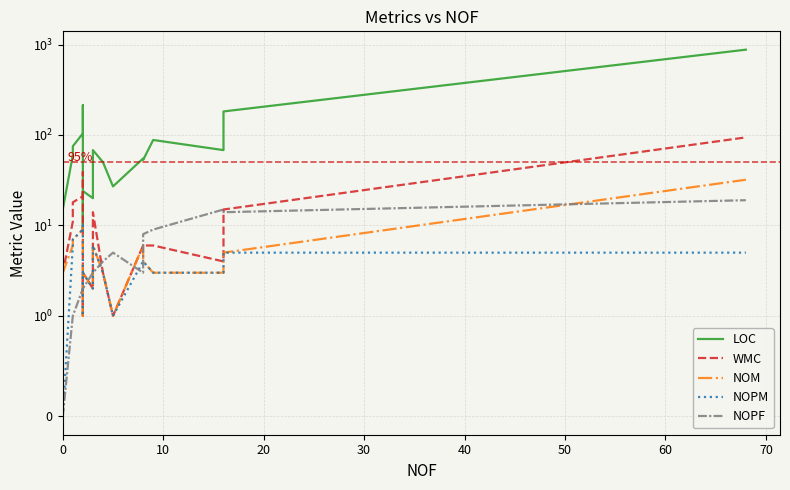

What is the difference between the maximum and minimum values in the LOC series?

872